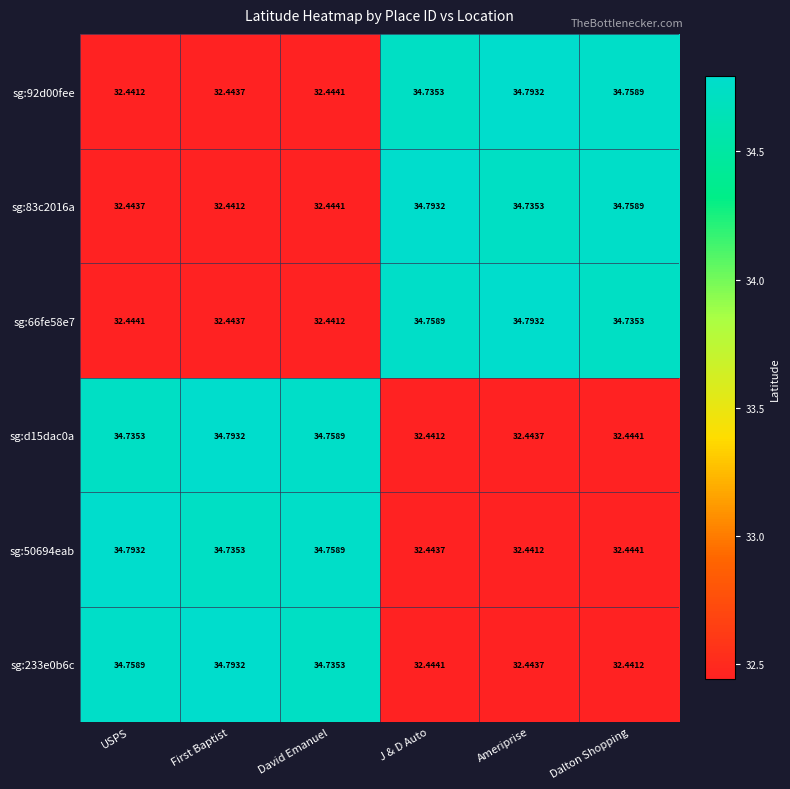

List the labels in order of sg:50694eab value, largest first.

USPS, David Emanuel, First Baptist, Dalton Shopping, J & D Auto, Ameriprise